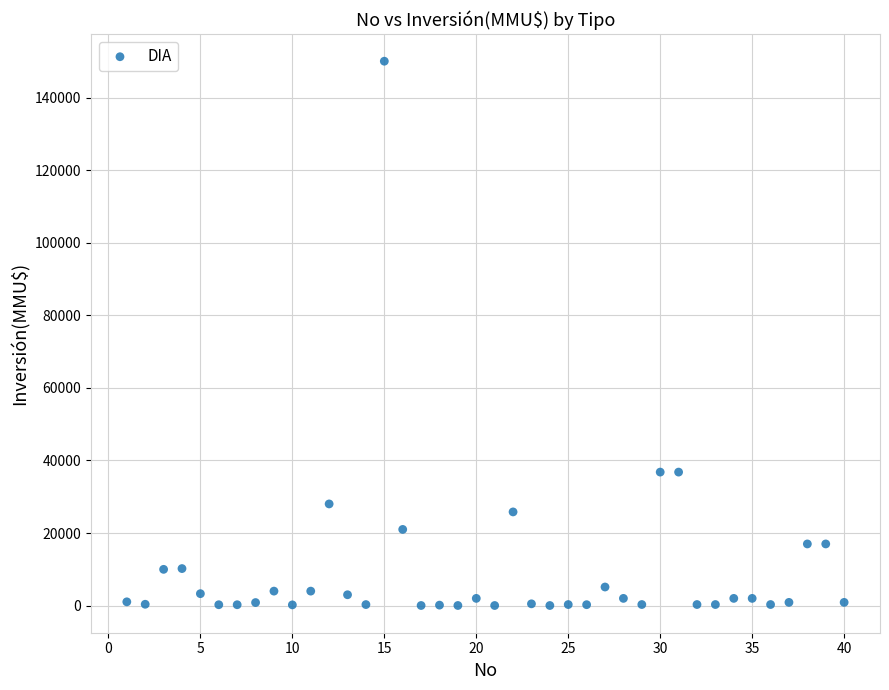

What is the range of Y values (max minus min)?

149963